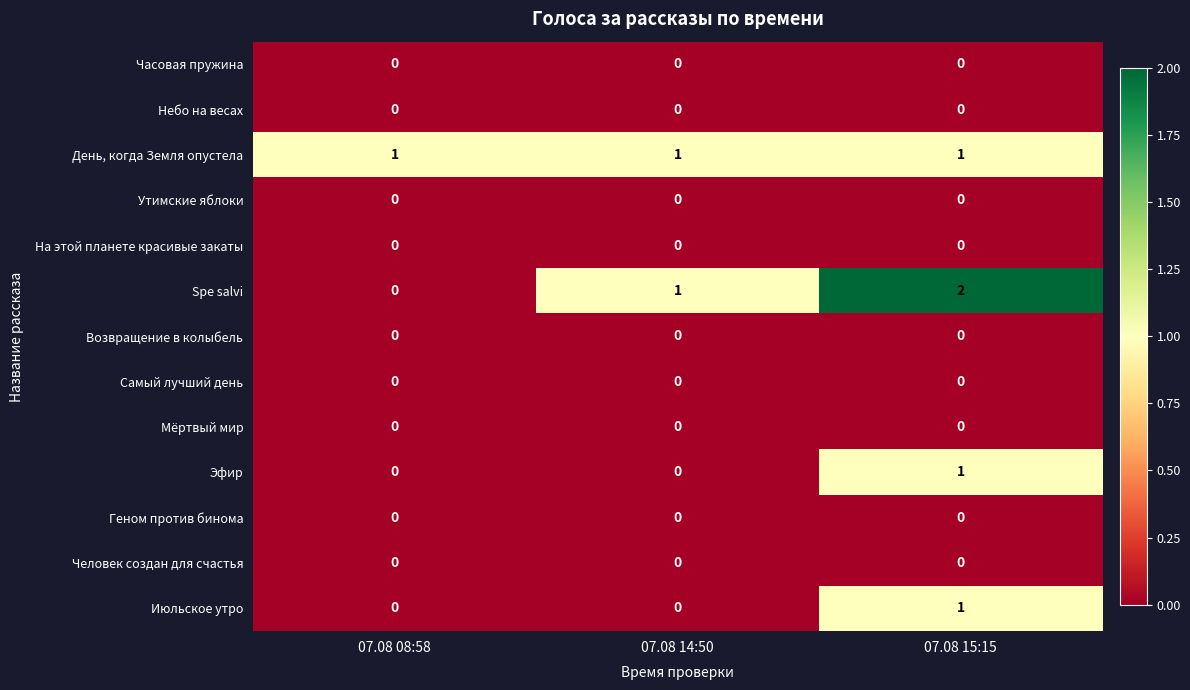

True or false: Spe salvi has a value of 1 at 07.08 15:15.

False